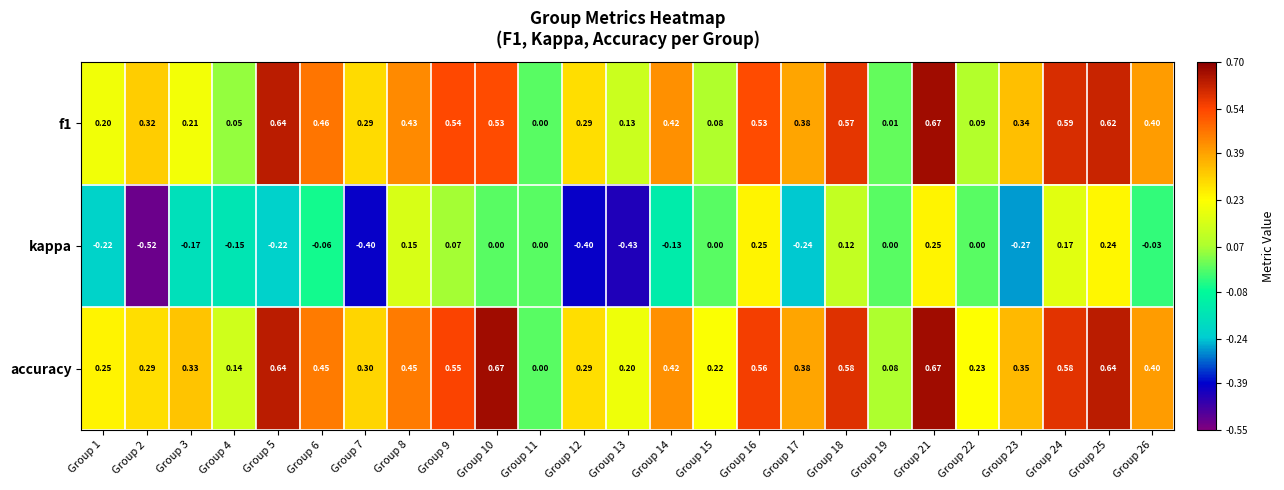

Is the value of kappa at Group 14 greater than the value of f1 at Group 18?

No